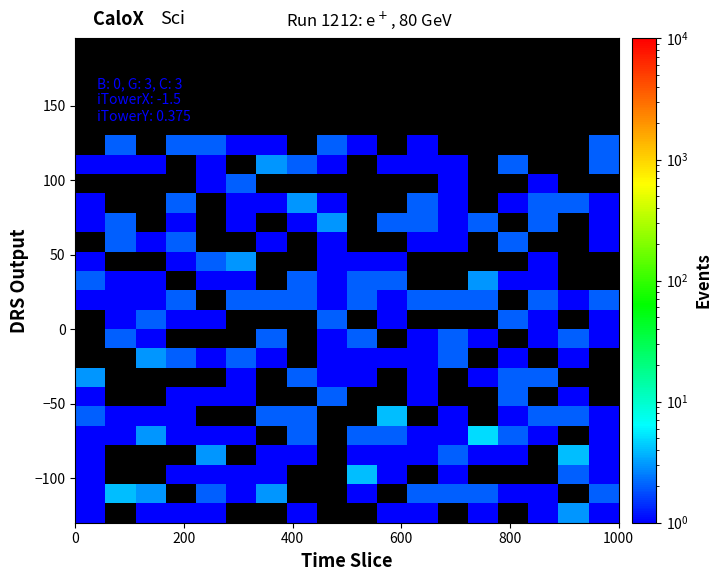

What is the minimum value shown in the chart?

1.0